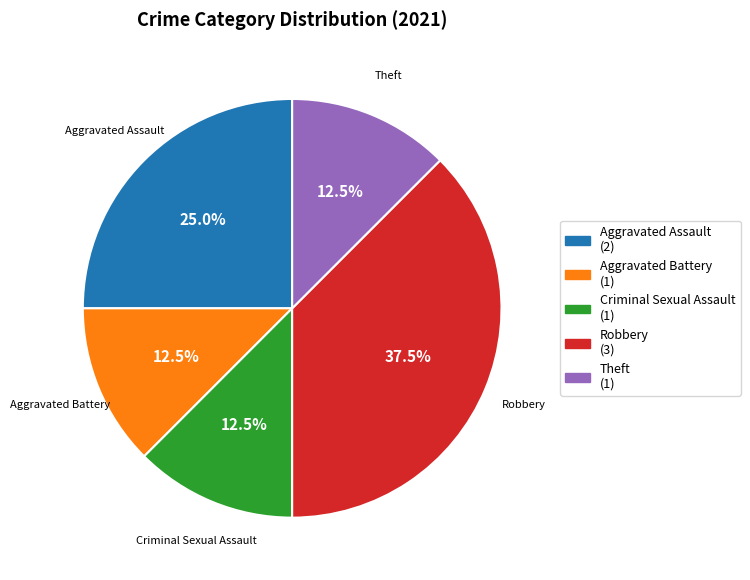

Is the sum of Criminal Sexual Assault and Aggravated Assault greater than half?

No